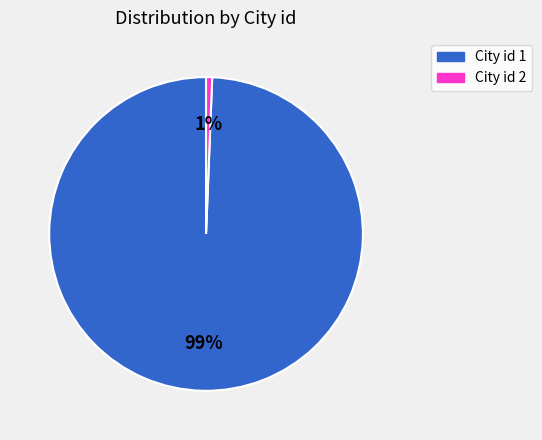

To the nearest percent, what is the average slice percentage?

50%